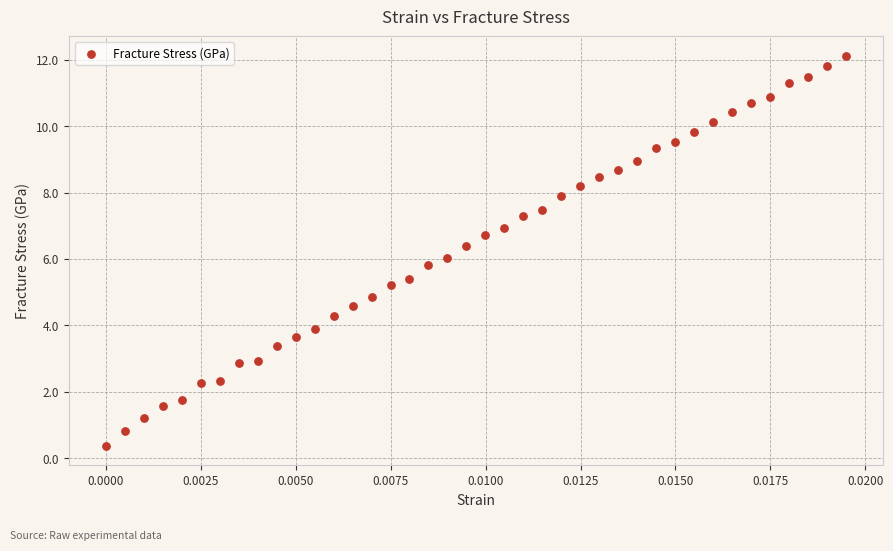

What is the range of Y values (max minus min)?

11.7